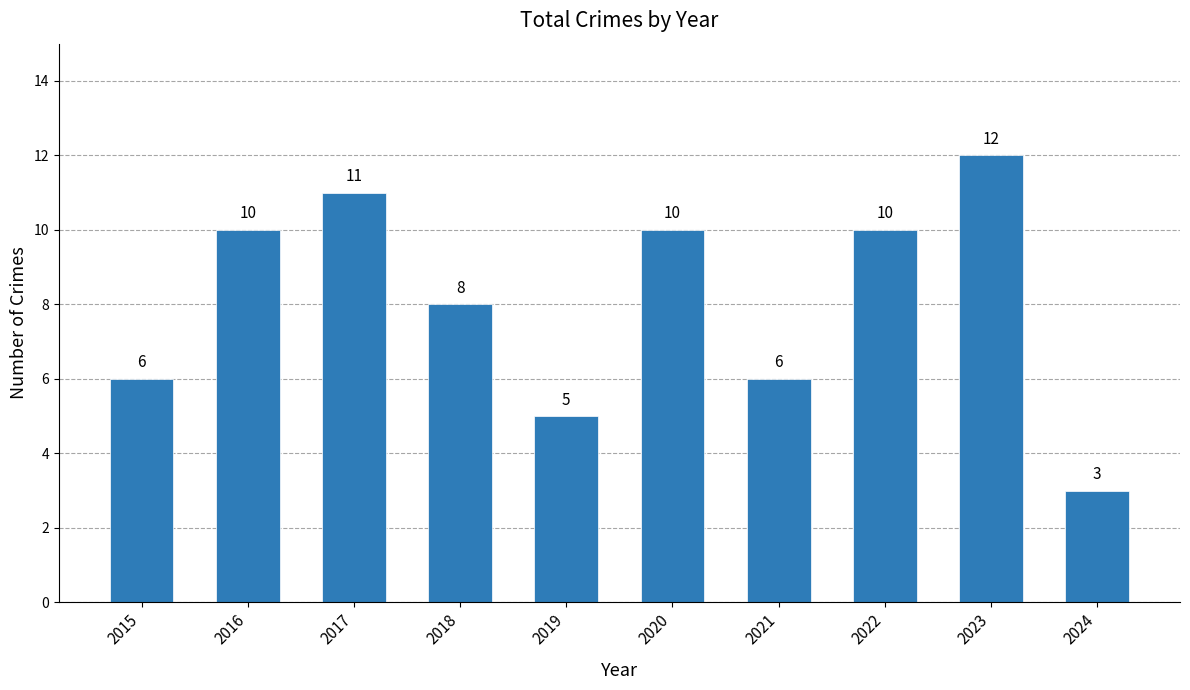

Between 2024 and 2015, which is larger?

2015